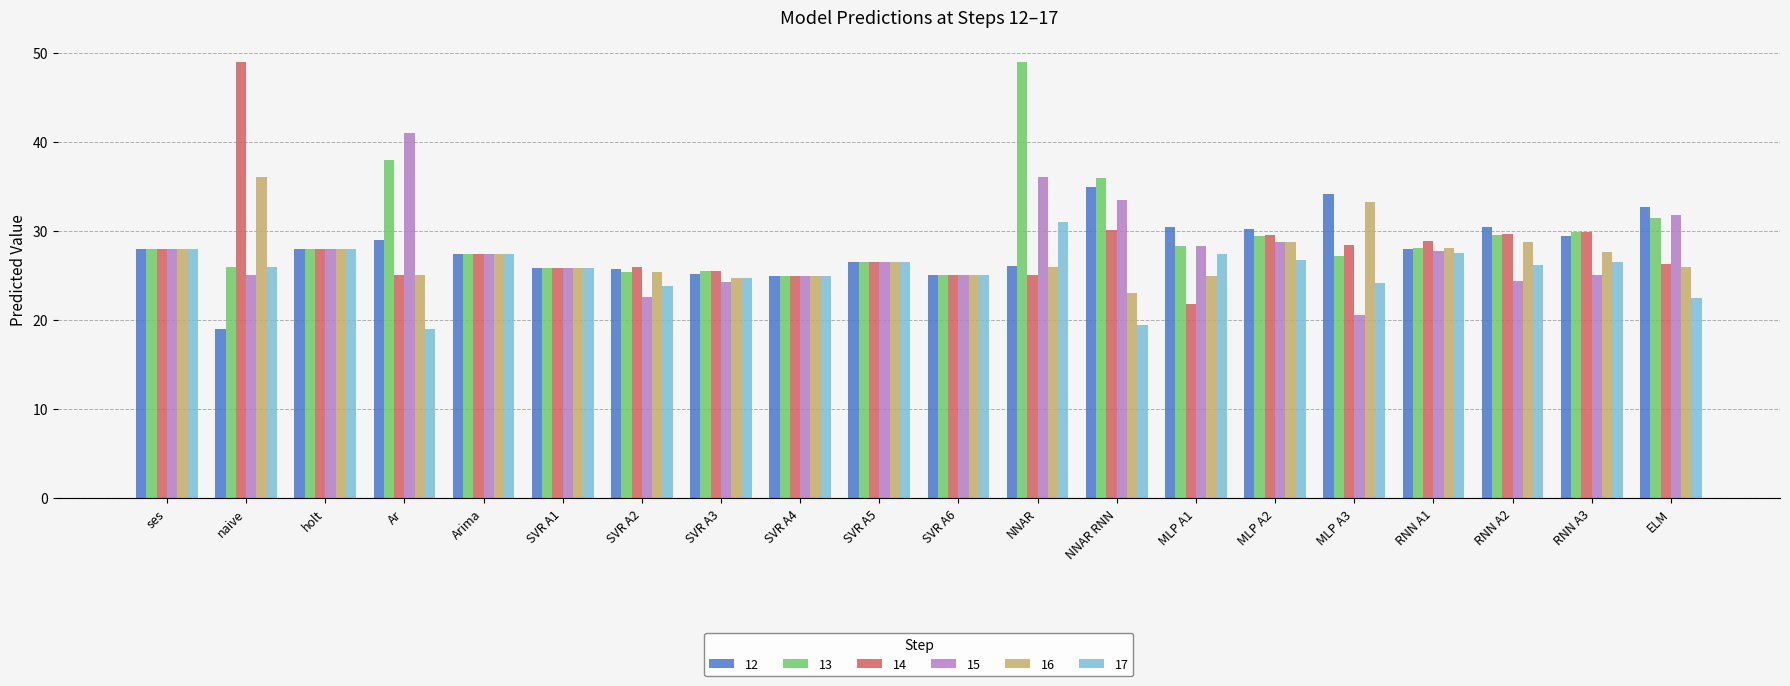

What is the difference between the second highest and minimum values in the 15 series?

15.4